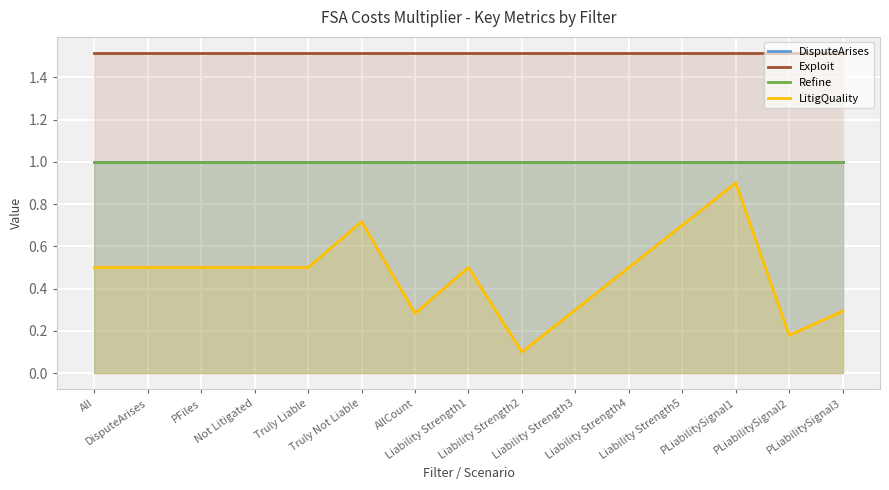

What is the spread (max minus min) of values at Liability Strength2?

1.4